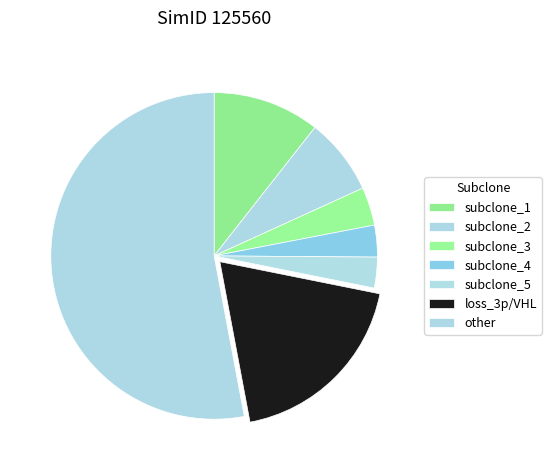

What is the change in value from subclone_1 to other?

+0.4